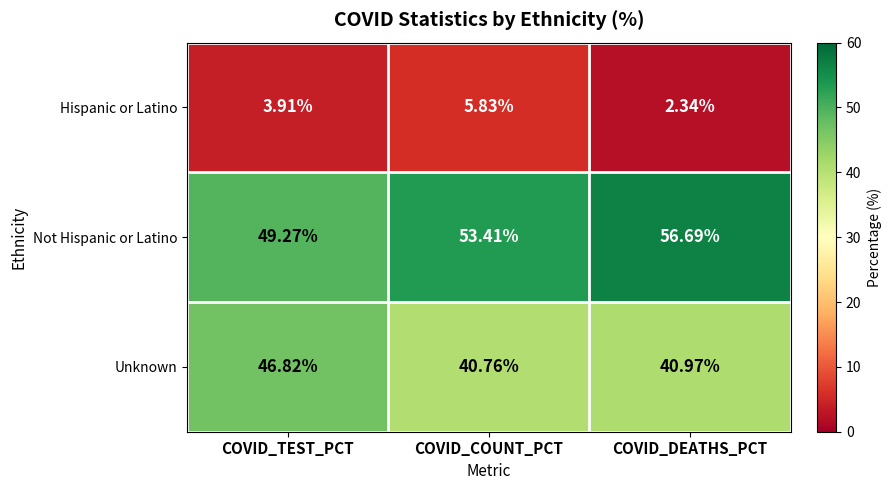

Which category has the highest value in the Hispanic or Latino series?

COVID_COUNT_PCT